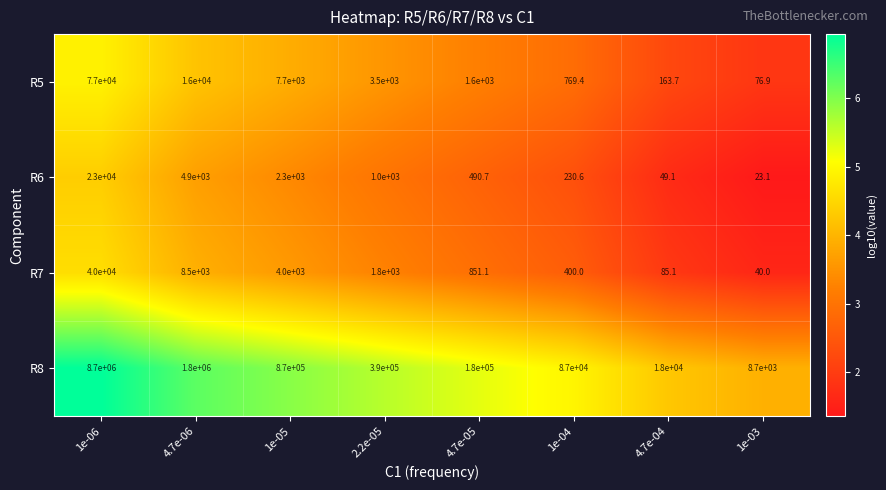

What is the sum of the R8 values at 1e-03 and 4.7e-05?

188700.0